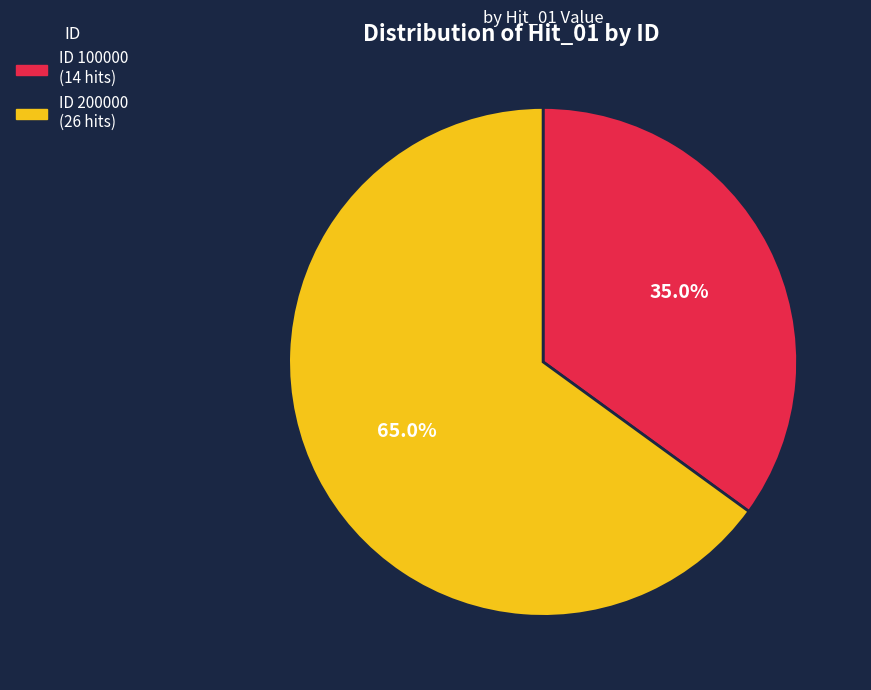

What is the ratio of the value at ID 200000 (26 hits) to the value at ID 100000 (14 hits)?

1.9